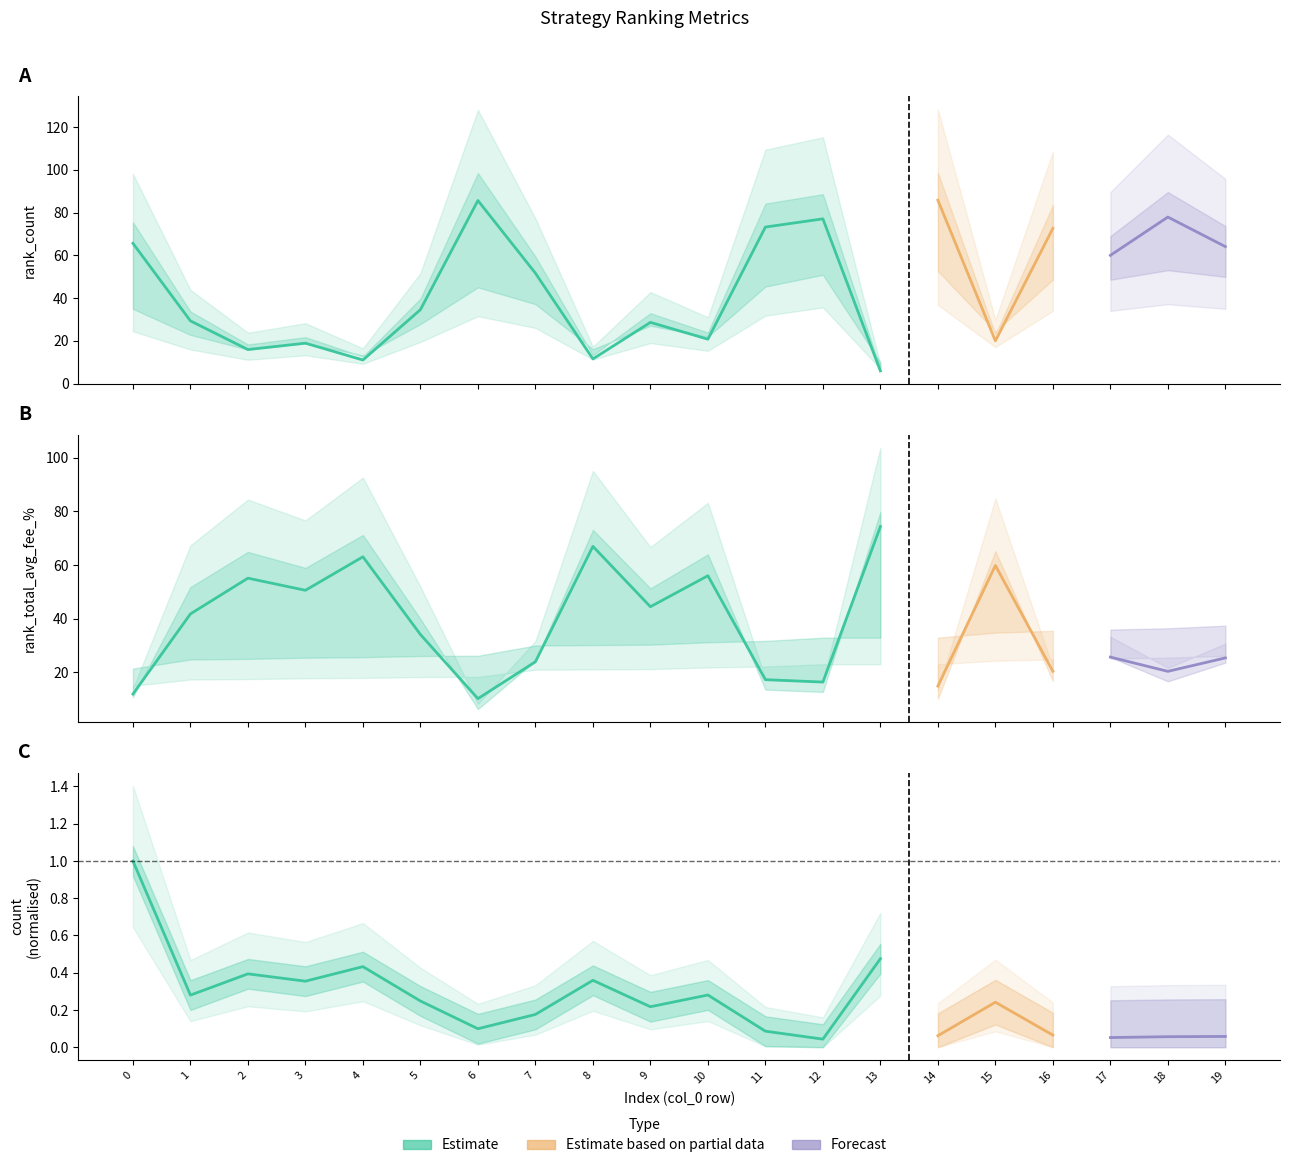

Reading left to right, extract all data points from this chart.

rank_count: 0=65.6	1=29.3	2=15.9	3=18.9	4=11.0	5=34.5	6=85.6	7=51.6	8=11.5	9=28.6	10=20.7	11=73.2	12=77.0	13=5.9	14=85.8	15=20.0	16=72.6	17=60.0	18=77.9	19=64.0
rank_total_per: 0=34.9	1=22.7	2=15.9	3=18.9	4=13.2	5=27.8	6=45.0	7=37.1	8=16.1	9=27.0	10=21.9	11=45.4	12=50.9	13=9.9	14=52.6	15=24.4	16=48.6	17=48.6	18=53.0	19=49.9
rank_total_min_fee_percent: 0=21.4	1=24.8	2=25.0	3=25.5	4=25.7	5=26.1	6=26.2	7=30.0	8=30.2	9=30.3	10=31.2	11=31.7	12=32.9	13=32.9	14=33.0	15=34.8	16=35.5	17=36.0	18=36.4	19=37.4
rank_total_average_fee_percent: 0=11.9	1=41.8	2=55.1	3=50.6	4=63.0	5=34.1	6=10.2	7=24.0	8=66.9	9=44.5	10=56.0	11=17.3	12=16.4	13=74.3	14=14.9	15=59.8	16=20.4	17=25.7	18=20.4	19=25.4
rank_total_max_fee_percent: 0=10.8	1=51.8	2=64.9	3=58.9	4=71.2	5=39.9	6=6.4	7=24.4	8=73.1	9=51.3	10=64.0	11=13.6	12=12.7	13=79.8	14=10.1	15=65.2	16=16.8	17=25.6	18=16.7	19=23.6
count: 0=15.2	1=4.3	2=6.0	3=5.4	4=6.6	5=3.8	6=1.5	7=2.7	8=5.5	9=3.3	10=4.3	11=1.3	12=0.7	13=7.2	14=0.9	15=3.7	16=1.0	17=0.8	18=0.9	19=0.9